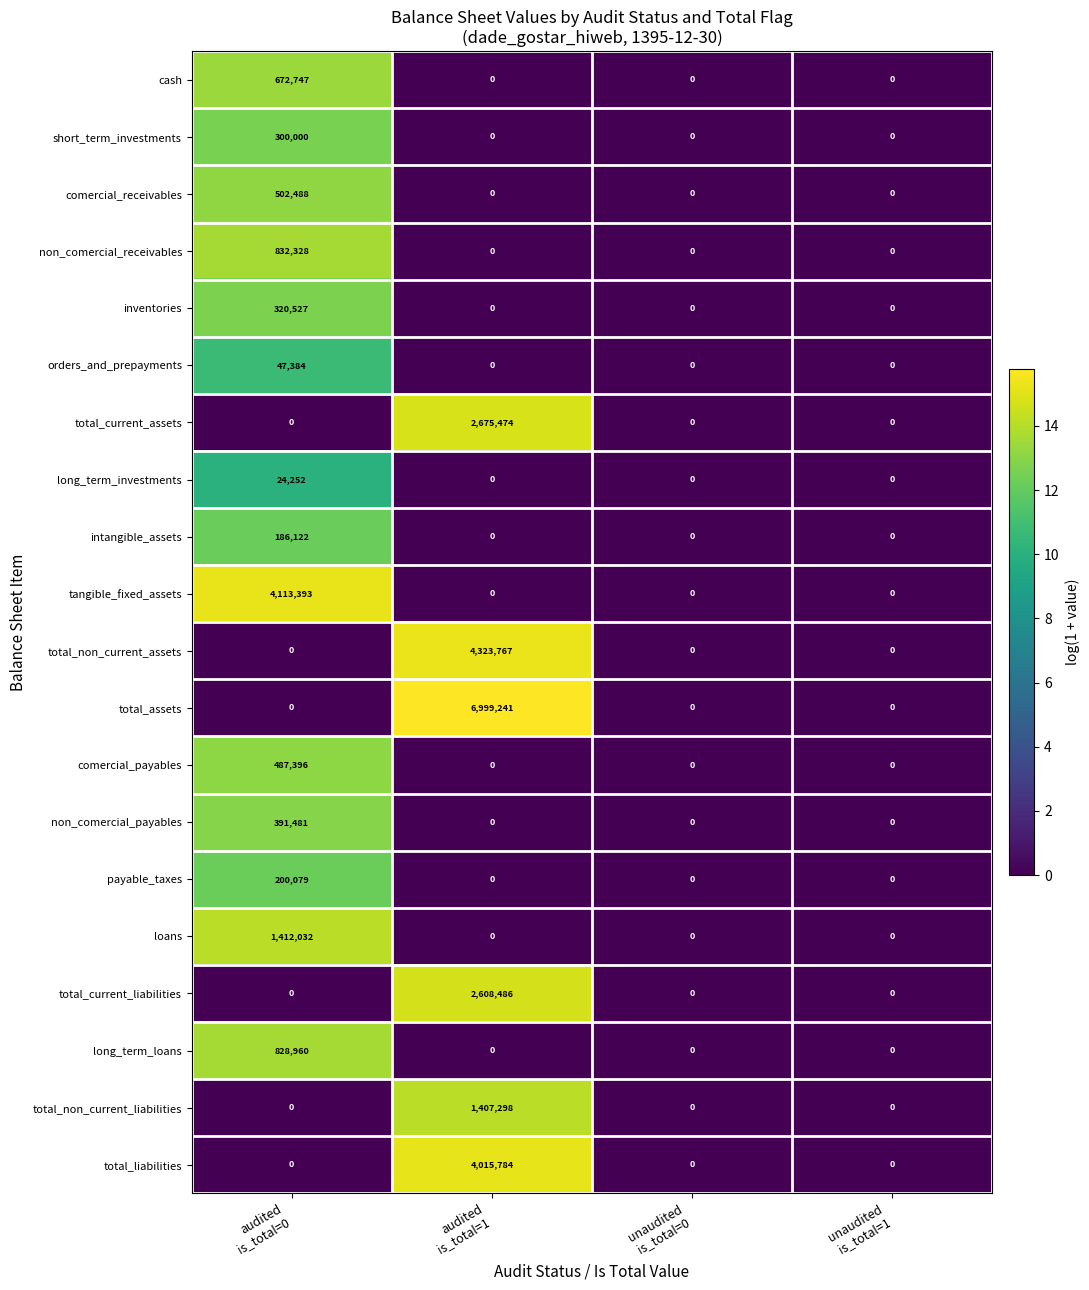

Rank the series by their maximum value, from lowest to highest.

long_term_investments, orders_and_prepayments, intangible_assets, payable_taxes, short_term_investments, inventories, non_comercial_payables, comercial_payables, comercial_receivables, cash, long_term_loans, non_comercial_receivables, total_non_current_liabilities, loans, total_current_liabilities, total_current_assets, total_liabilities, tangible_fixed_assets, total_non_current_assets, total_assets